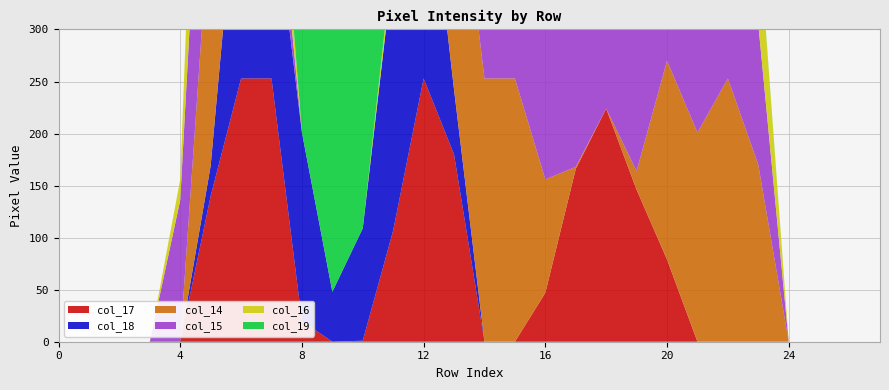

Reading left to right, transcribe all the data shown in this chart.

col_17: 0	0	0	0	0	140	253	253	20	0	1	107	253	180	0	0	47	166	224	146	79	0	0	0	0	0	0	0
col_18: 0	0	0	0	0	29	238	190	181	48	108	253	246	62	0	0	0	0	0	0	0	0	0	0	0	0	0	0
col_14: 0	0	0	0	0	253	181	0	0	0	0	0	42	253	253	253	109	2	0	18	191	201	253	170	0	0	0	0
col_15: 0	0	0	0	136	253	249	59	0	0	0	0	42	253	253	253	253	231	231	235	253	201	253	135	0	0	0	0
col_16: 0	0	0	0	20	249	253	70	0	0	0	13	206	251	60	105	236	253	253	253	250	147	19	91	0	0	0	0
col_19: 0	0	0	0	0	0	73	237	253	253	253	0	127	0	0	0	0	0	0	0	0	0	0	2	0	0	0	0